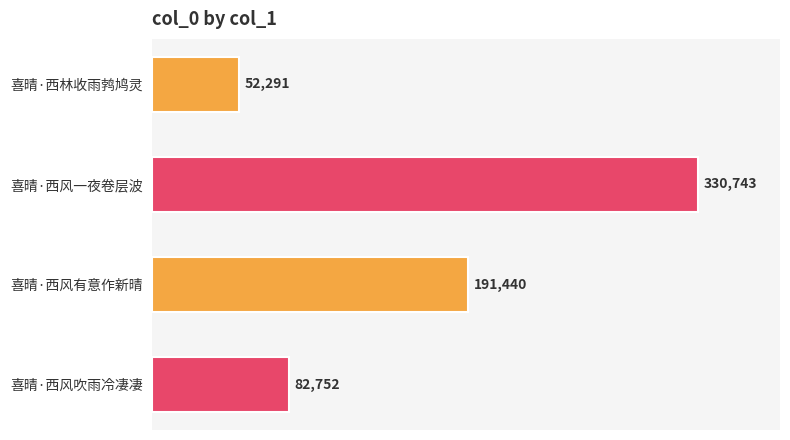

What is the greatest value displayed?

330743